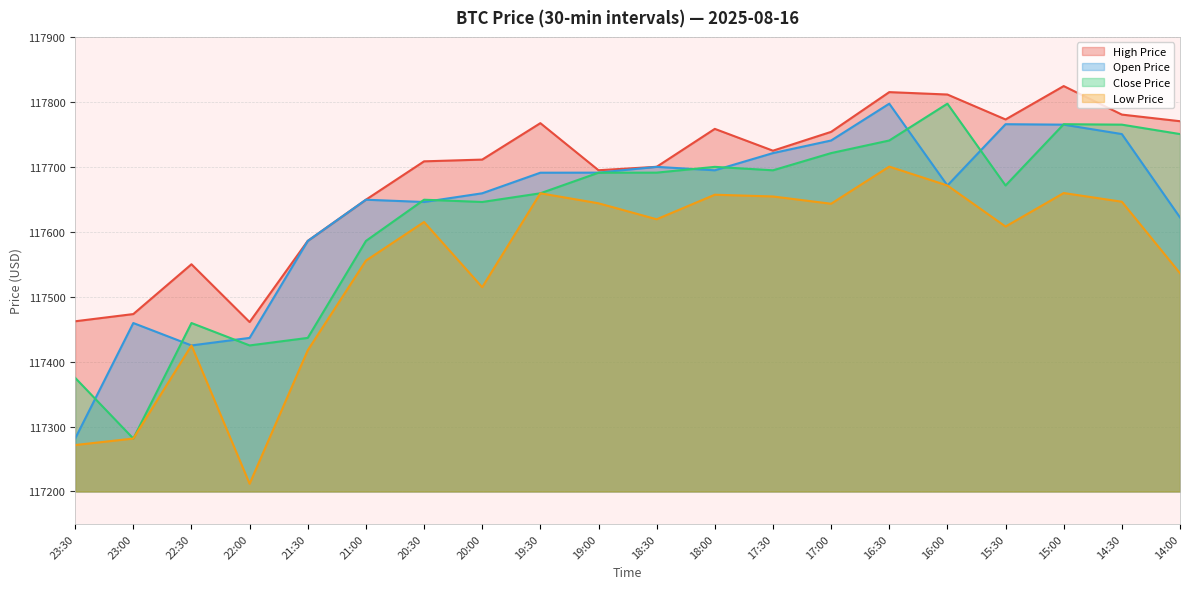

What is the value of the lowPrice point at the 16th from the left?

117671.2